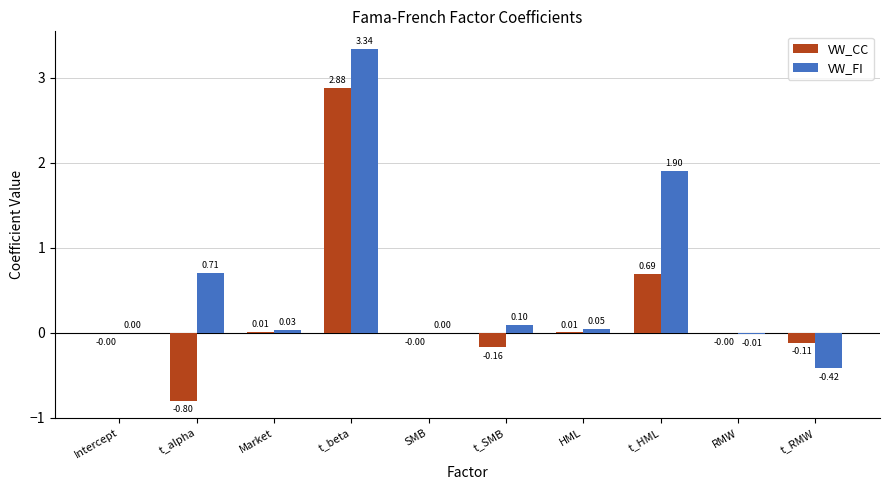

Does the chart contain stacked bars?

No